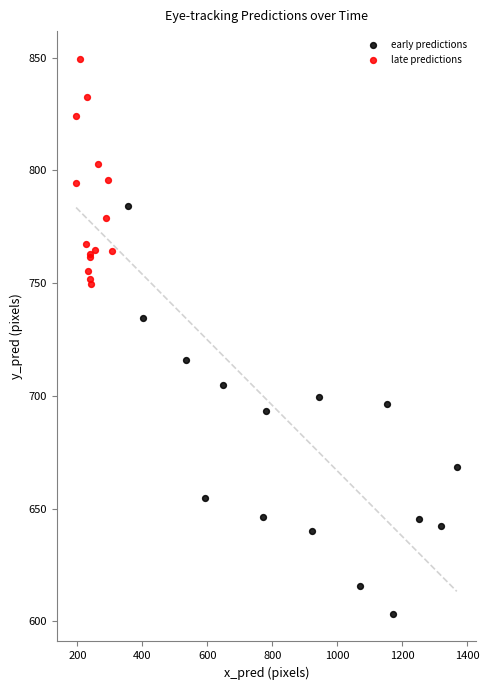

Which series has the largest Y range (max minus min)?

early predictions